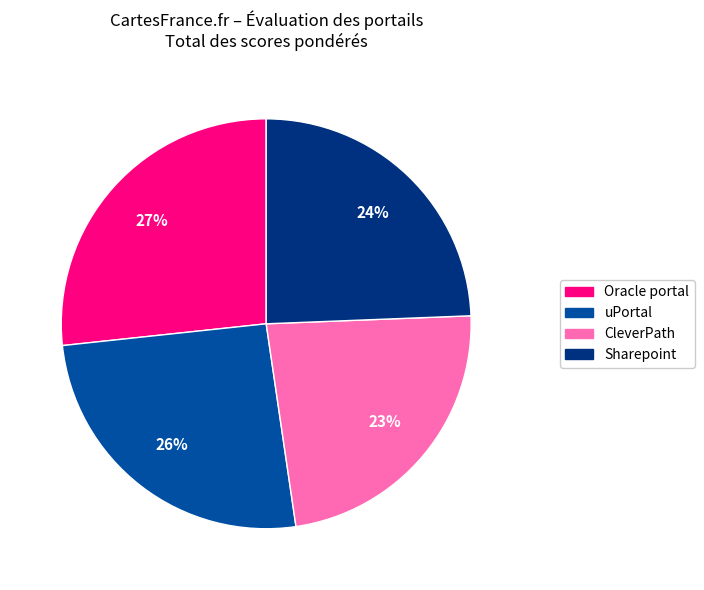

To the nearest percent, what is the average slice percentage?

25%